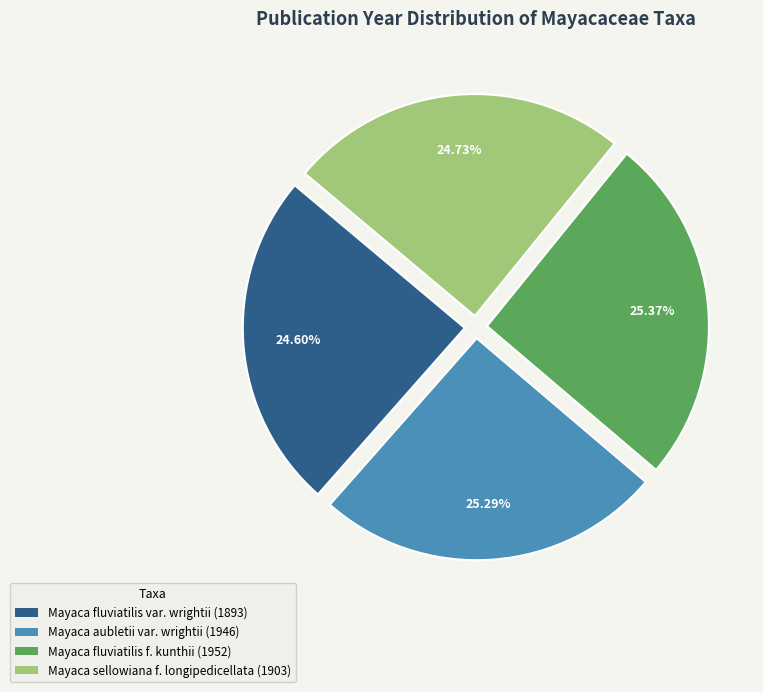

Which has a higher value, Mayaca fluviatilis var. wrightii (1893) or Mayaca aubletii var. wrightii (1946)?

Mayaca aubletii var. wrightii (1946)